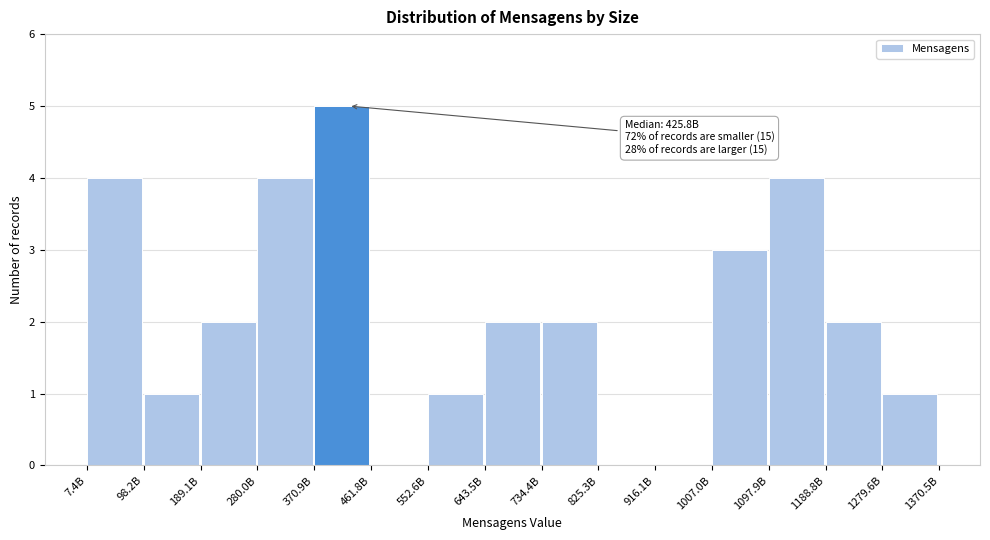

Reading left to right, transcribe all the data shown in this chart.

7.4B=4	98.2B=1	189.1B=2	280.0B=4	370.9B=5	461.8B=0	552.6B=1	643.5B=2	734.4B=2	825.3B=0	916.1B=0	1007.0B=3	1097.9B=4	1188.8B=2	1279.6B=1